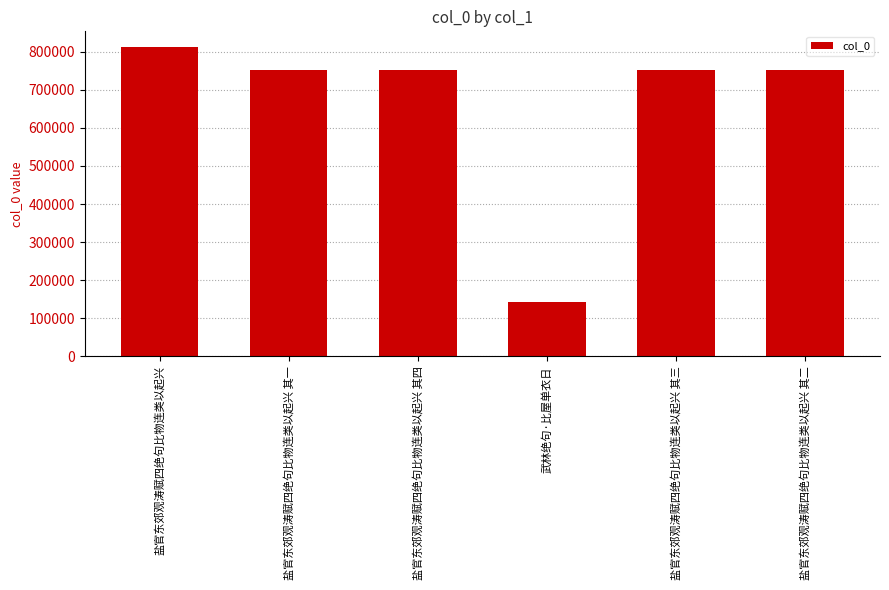

At which label does the data first exceed 752566?

盐官东郊观涛赋四绝句比物连类以起兴